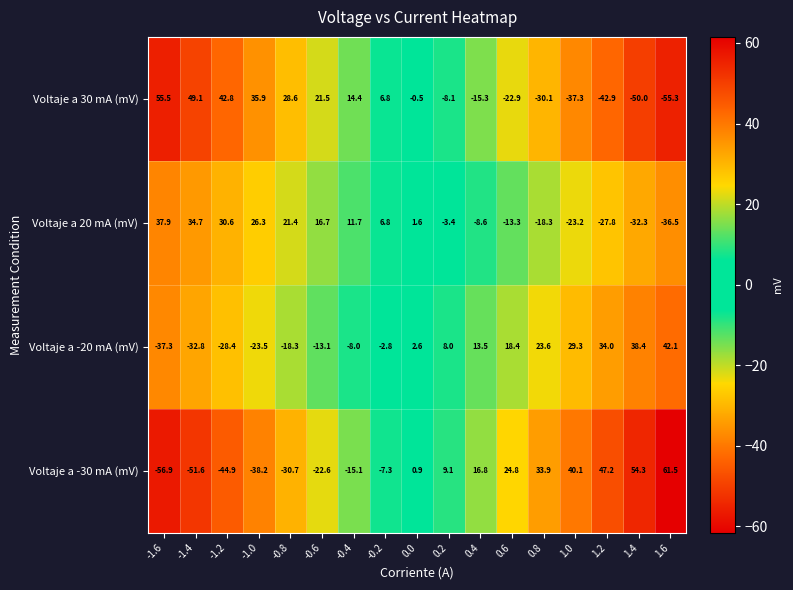

How many values in Voltaje a 20 mA (mV) are below zero?

8